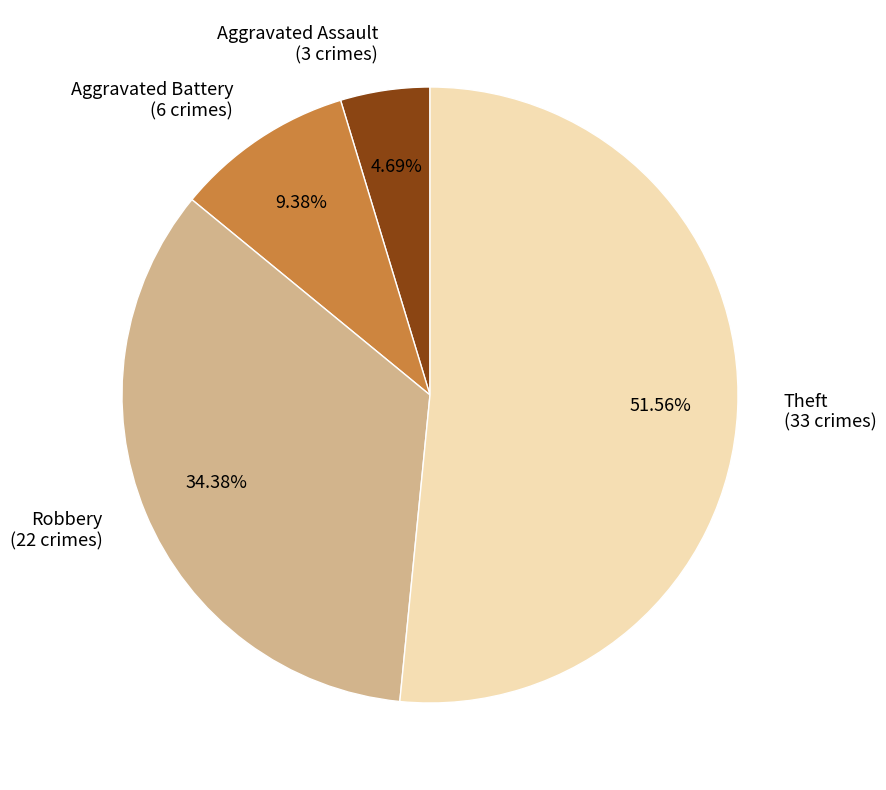

What percentage is NOT represented by Aggravated Assault?

95.3%